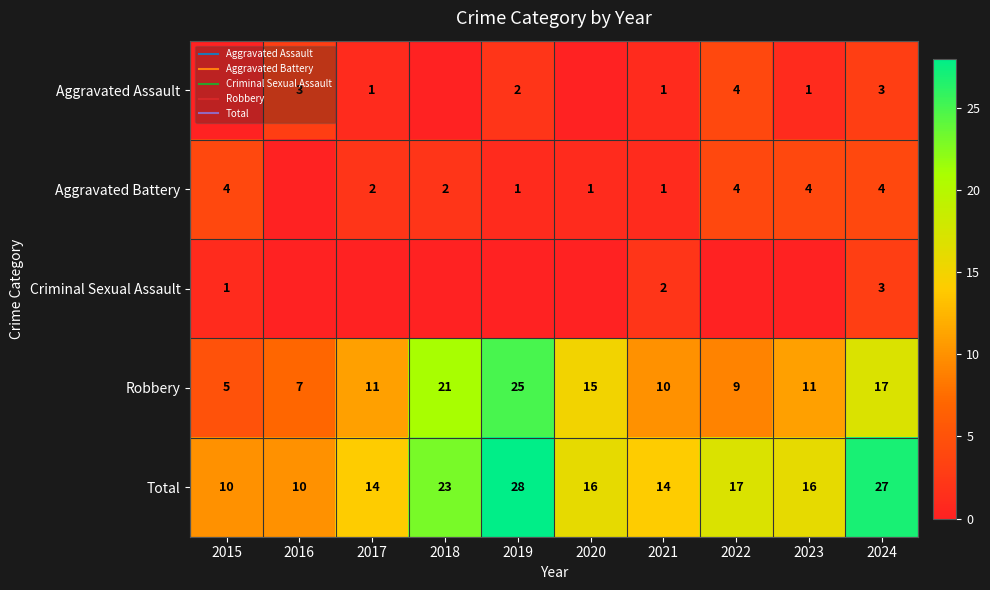

How many positive values does the Aggravated Battery series have?

9